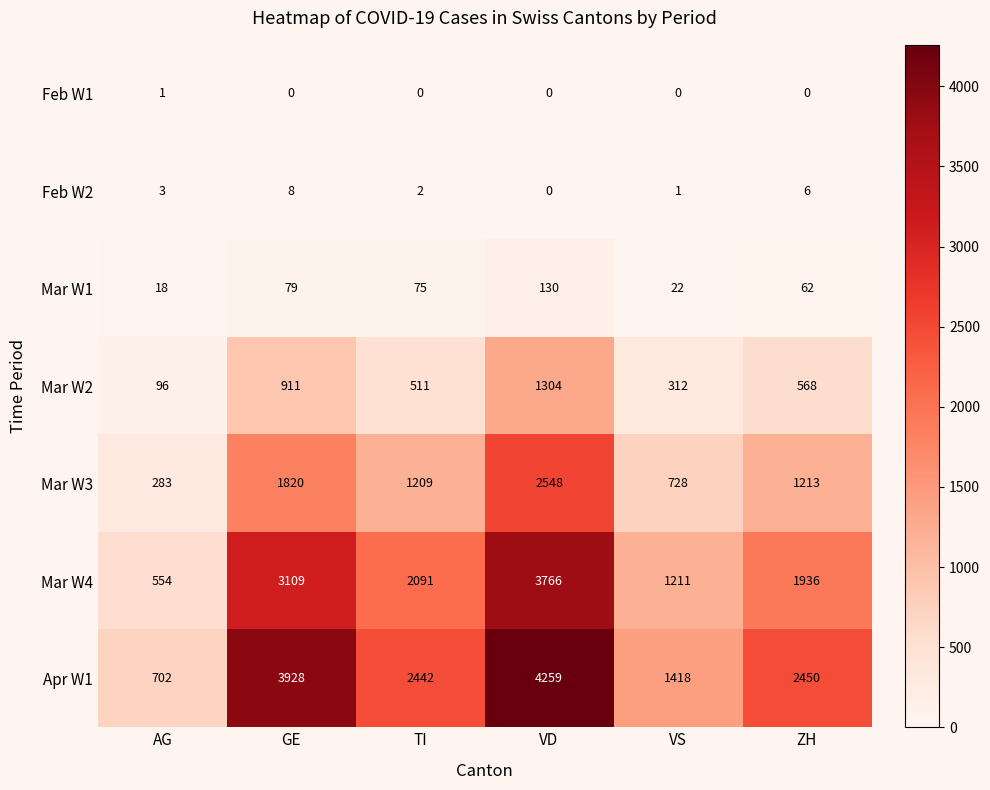

Is it true that Feb W2 equals 9 at ZH?

False